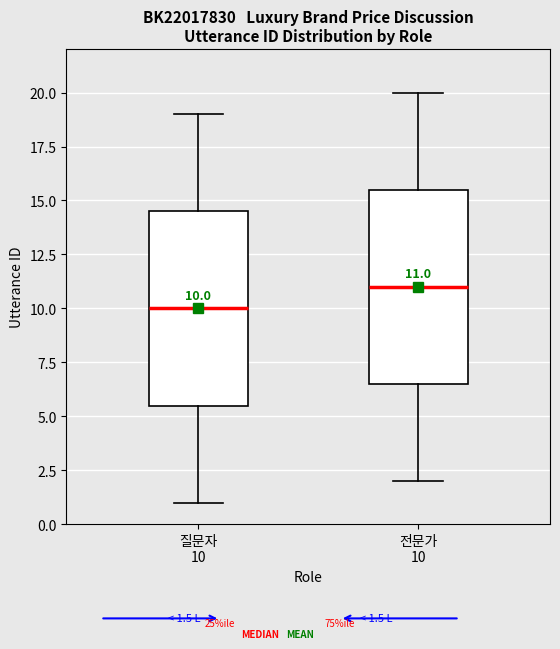

Which box's median line is the highest?

전문가 10